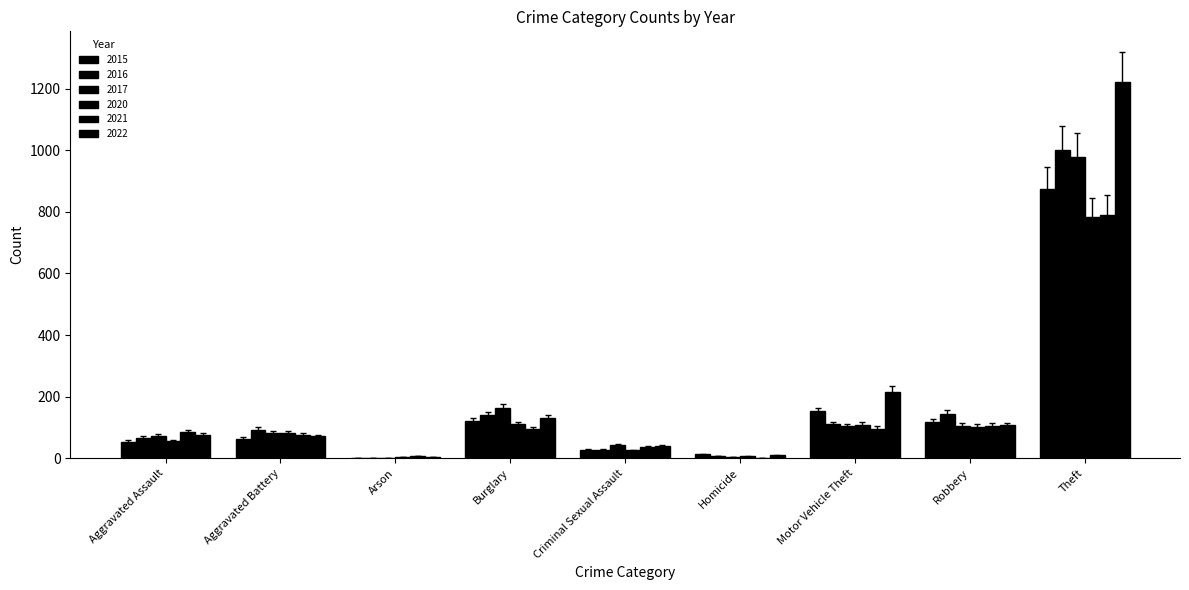

What is the sum of all 2020 values?

1175.8